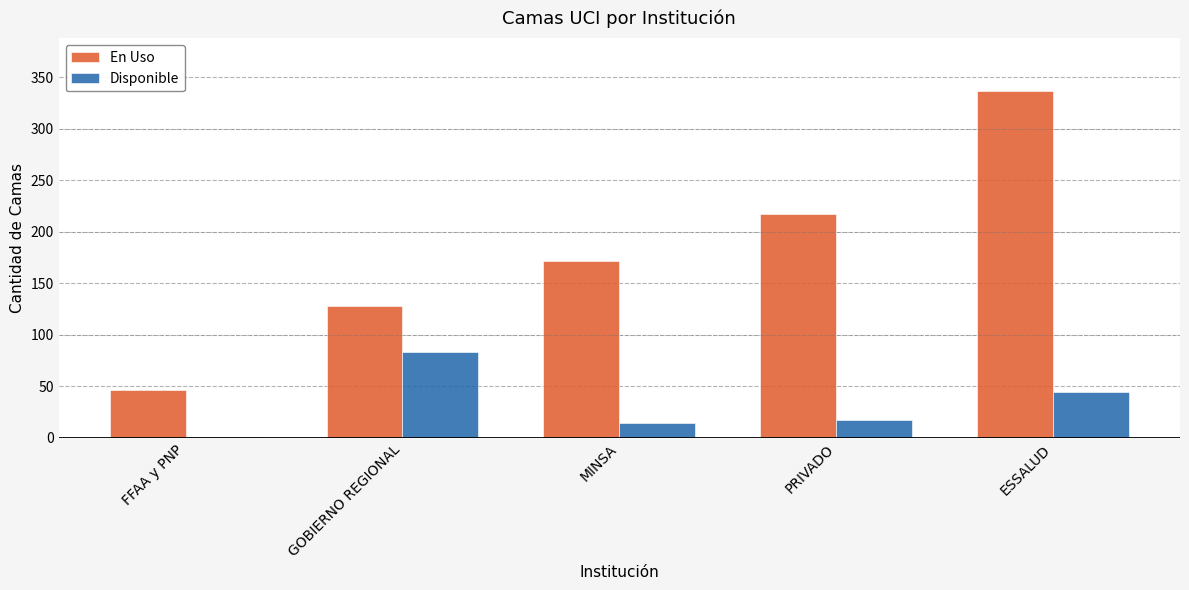

What is the total value across all series at MINSA?

187